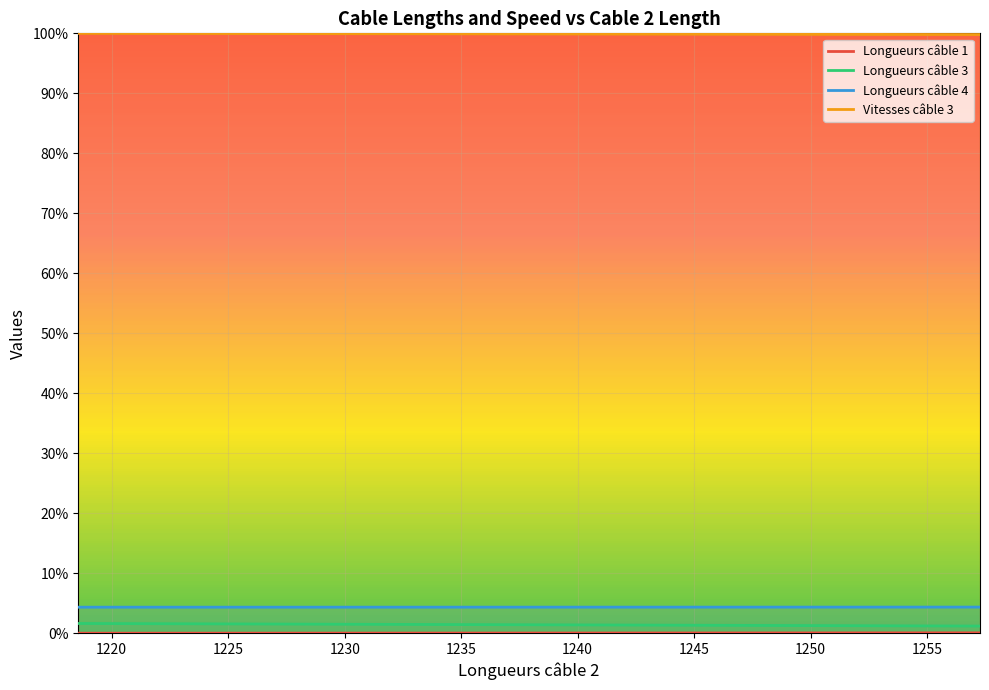

Is this an area chart (filled region under the line)?

No